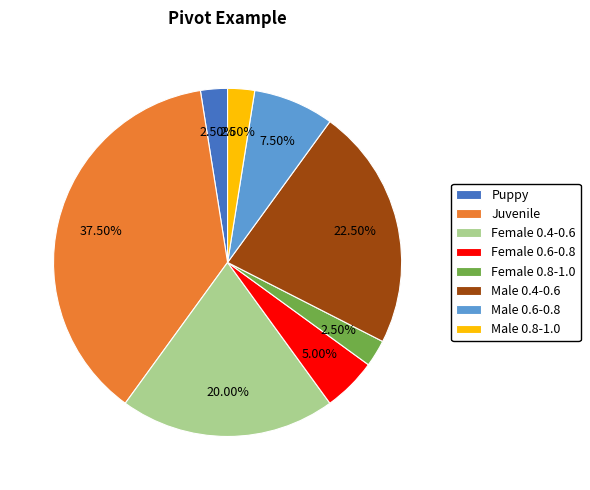

Is it true that Female 0.4-0.6 is 10% of the pie?

False